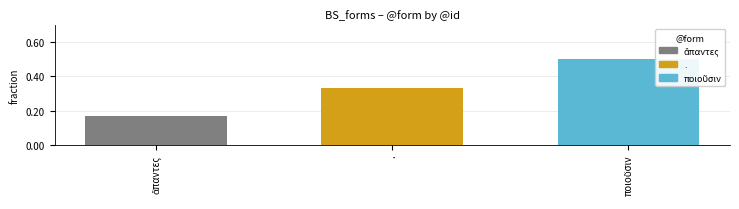

What is the difference between the values at ἅπαντες and ποιοῦσιν?

0.3